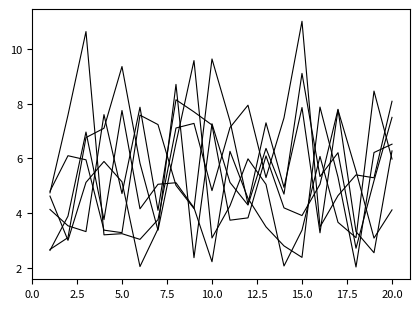

Is this an area chart (filled region under the line)?

No